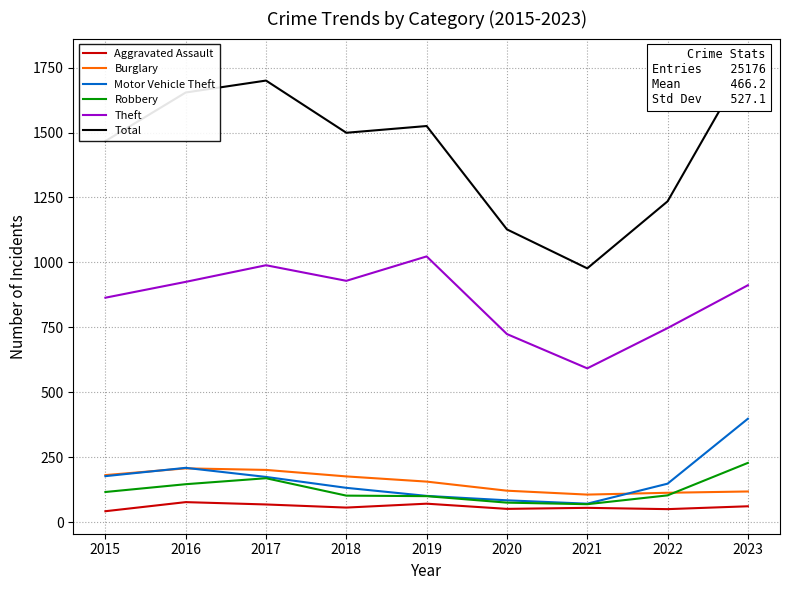

Between 2016 and 2018, which series saw the biggest shift?

Total